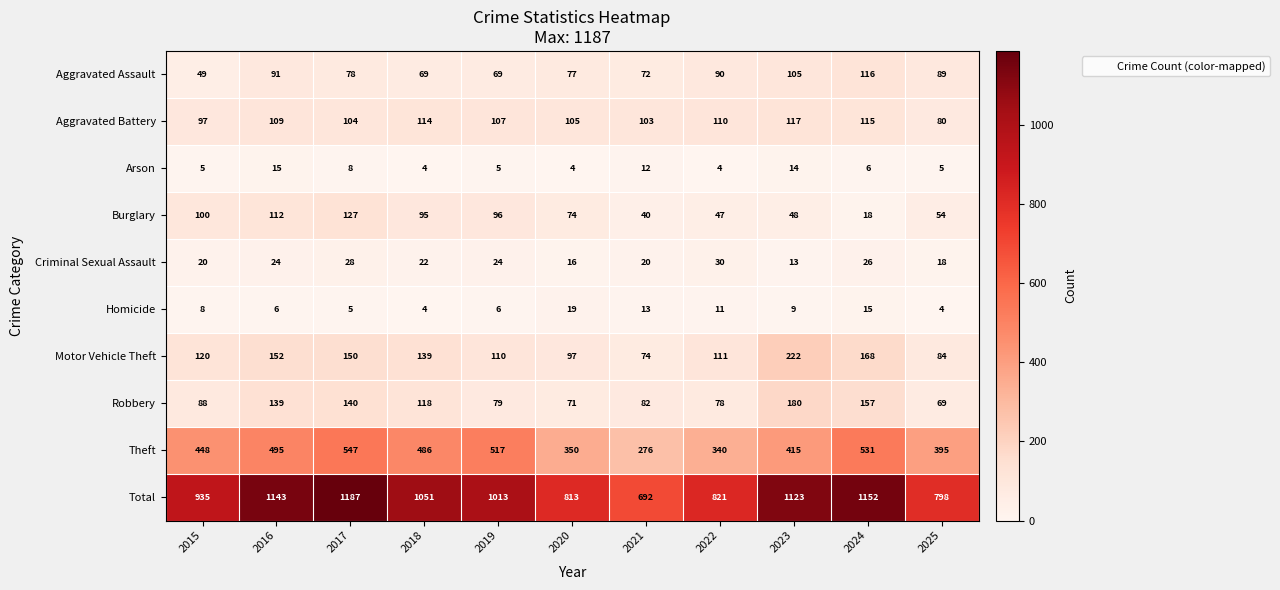

Is it true that Motor Vehicle Theft equals 152 at 2016?

True